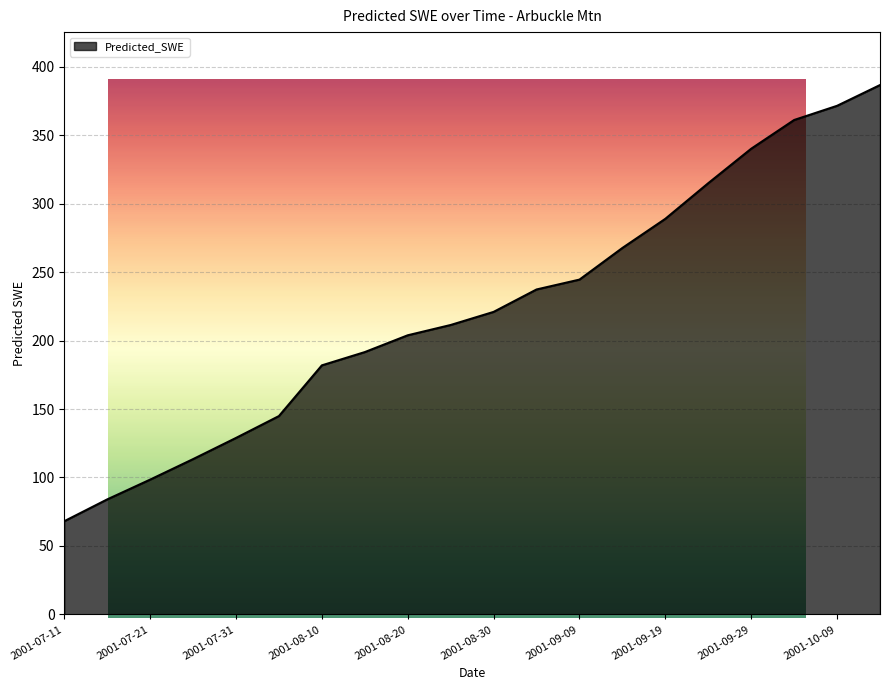

What is the greatest value displayed?

386.6